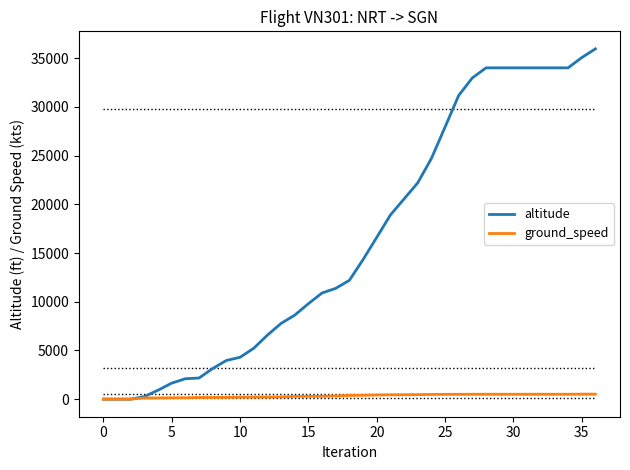

What is the average value of the ground_speed series?

335